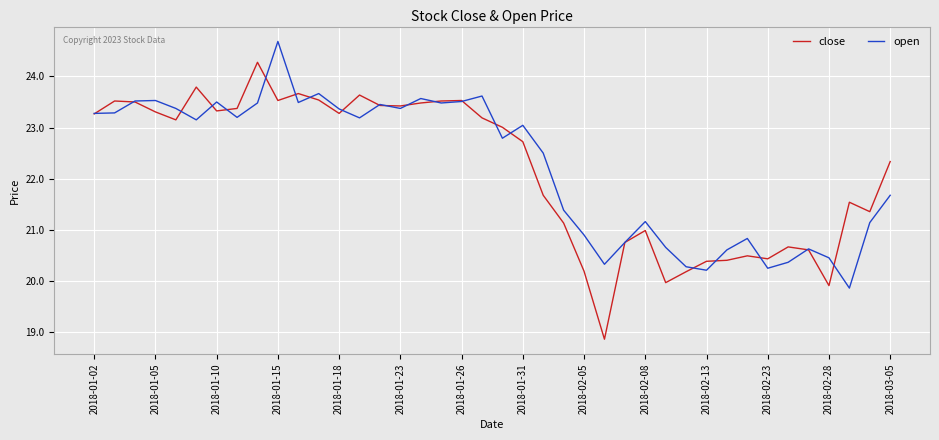

List the series in order of their peak value, lowest first.

close, open